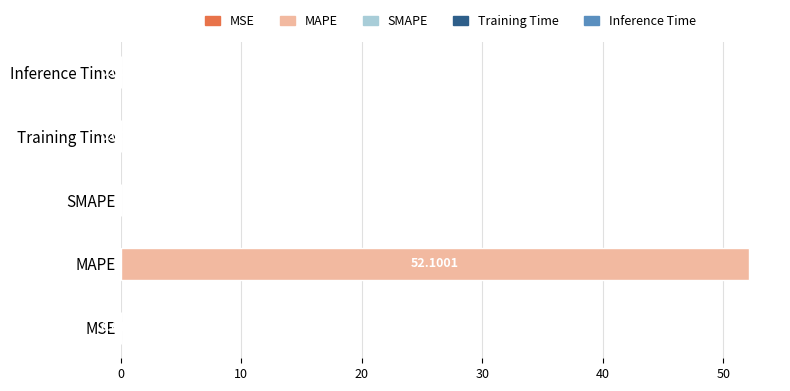

What is the average value?

10.4